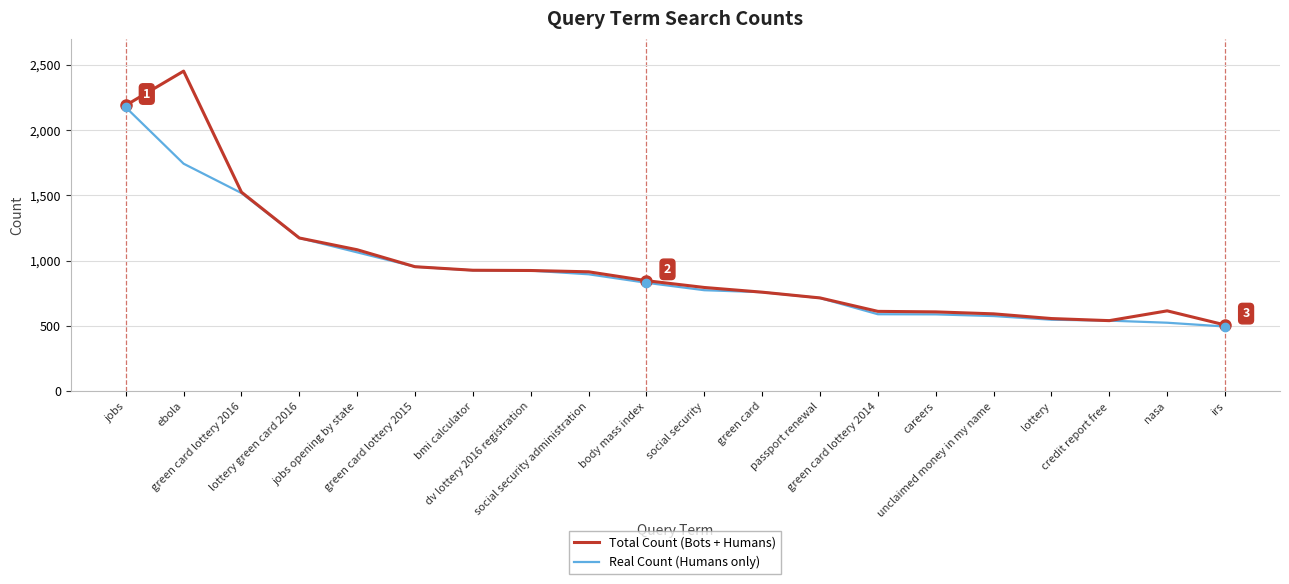

Which series has the widest spread of values?

Total Count (Bots + Humans)